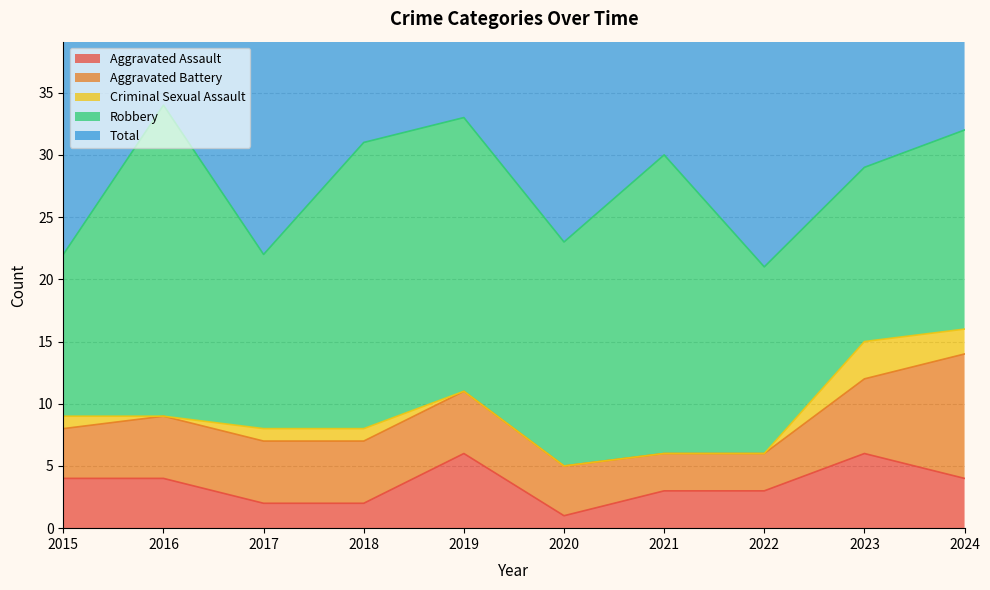

Where do Aggravated Assault and Aggravated Battery first cross each other?

2018 and 2019